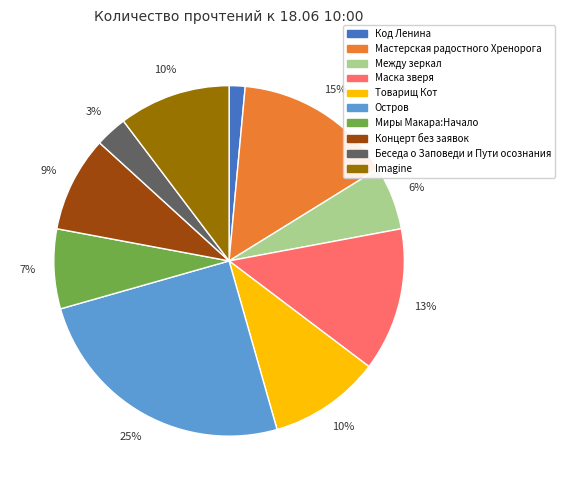

To the nearest percent, what percentage of the pie is Остров?

25%